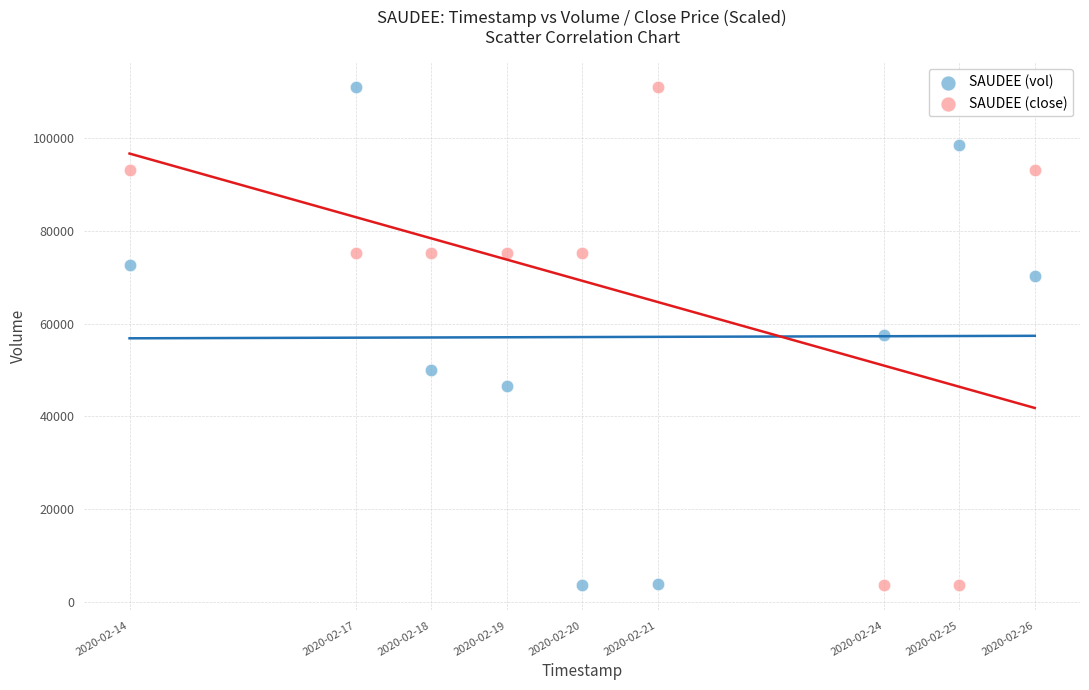

What is the X range (max minus min) for the scatter plot?

1036800.0